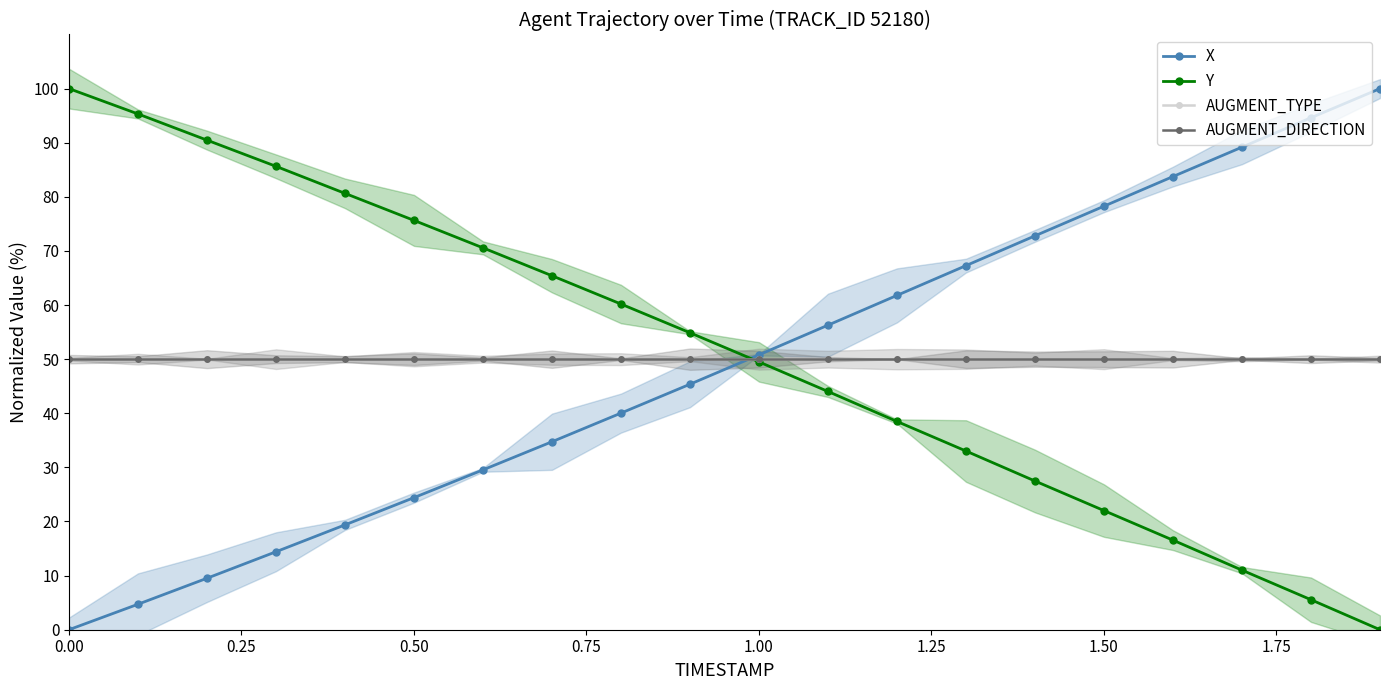

What is the average value of the AUGMENT_DIRECTION series?

50.0